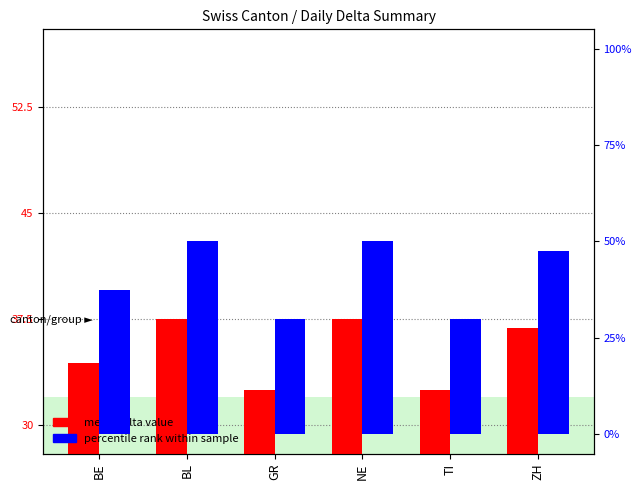

Which category has the highest value across all series?

BL